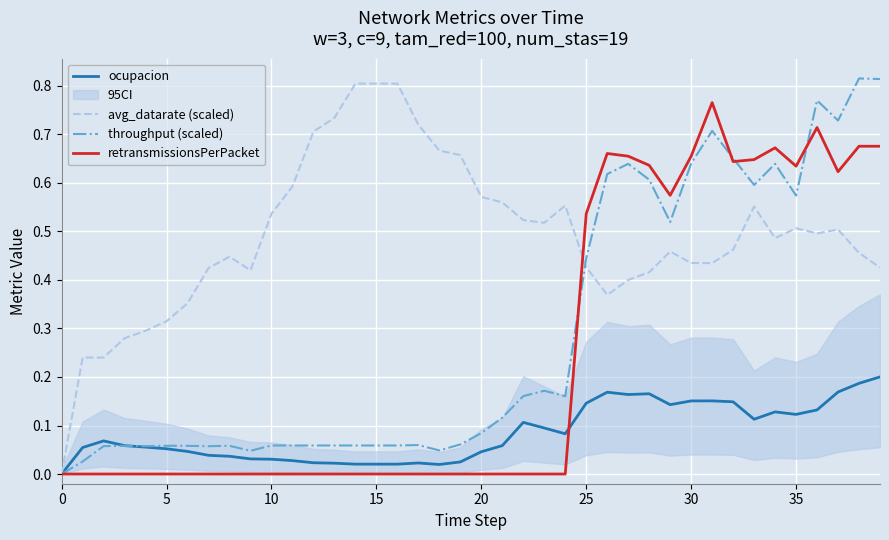

True or false: throughput (scaled) has a value of -0.5 at 0.

False